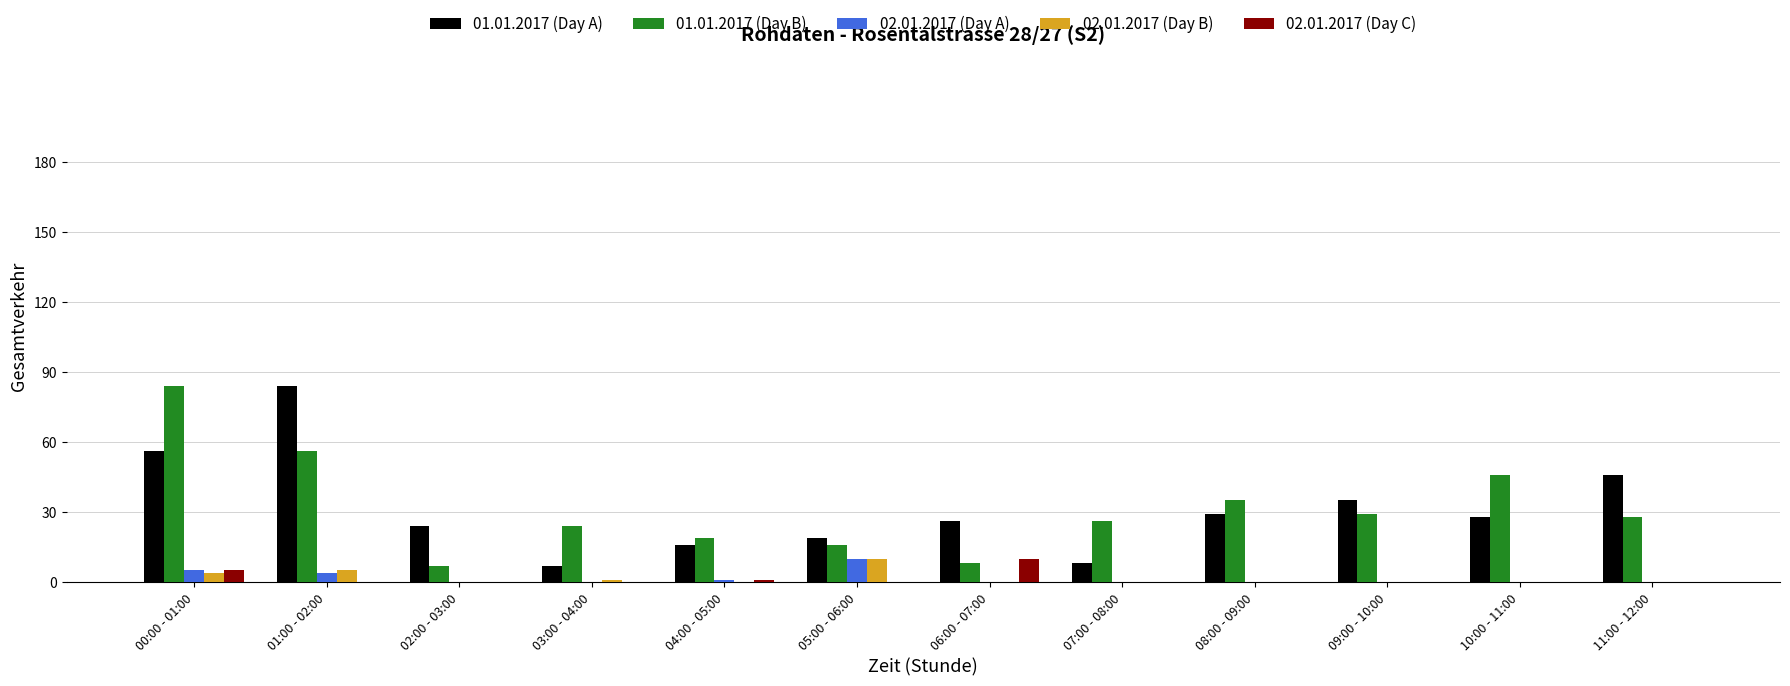

Reading left to right, transcribe all the data shown in this chart.

01.01.2017 (Day A): 00:00 - 01:00=56	01:00 - 02:00=84	02:00 - 03:00=24	03:00 - 04:00=7	04:00 - 05:00=16	05:00 - 06:00=19	06:00 - 07:00=26	07:00 - 08:00=8	08:00 - 09:00=29	09:00 - 10:00=35	10:00 - 11:00=28	11:00 - 12:00=46
01.01.2017 (Day B): 00:00 - 01:00=84	01:00 - 02:00=56	02:00 - 03:00=7	03:00 - 04:00=24	04:00 - 05:00=19	05:00 - 06:00=16	06:00 - 07:00=8	07:00 - 08:00=26	08:00 - 09:00=35	09:00 - 10:00=29	10:00 - 11:00=46	11:00 - 12:00=28
02.01.2017 (Day A): 00:00 - 01:00=5	01:00 - 02:00=4	02:00 - 03:00=0	03:00 - 04:00=0	04:00 - 05:00=1	05:00 - 06:00=10	06:00 - 07:00=0	07:00 - 08:00=0	08:00 - 09:00=0	09:00 - 10:00=0	10:00 - 11:00=0	11:00 - 12:00=0
02.01.2017 (Day B): 00:00 - 01:00=4	01:00 - 02:00=5	02:00 - 03:00=0	03:00 - 04:00=1	04:00 - 05:00=0	05:00 - 06:00=10	06:00 - 07:00=0	07:00 - 08:00=0	08:00 - 09:00=0	09:00 - 10:00=0	10:00 - 11:00=0	11:00 - 12:00=0
02.01.2017 (Day C): 00:00 - 01:00=5	01:00 - 02:00=0	02:00 - 03:00=0	03:00 - 04:00=0	04:00 - 05:00=1	05:00 - 06:00=0	06:00 - 07:00=10	07:00 - 08:00=0	08:00 - 09:00=0	09:00 - 10:00=0	10:00 - 11:00=0	11:00 - 12:00=0